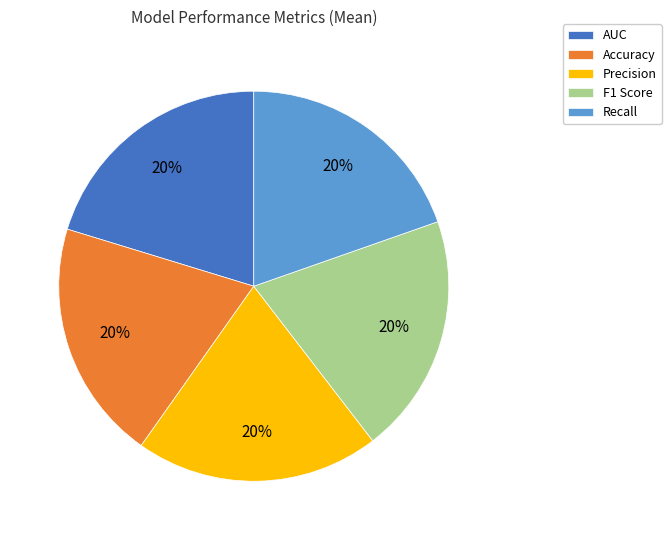

To the nearest percent, what percentage of the pie is Recall?

20%